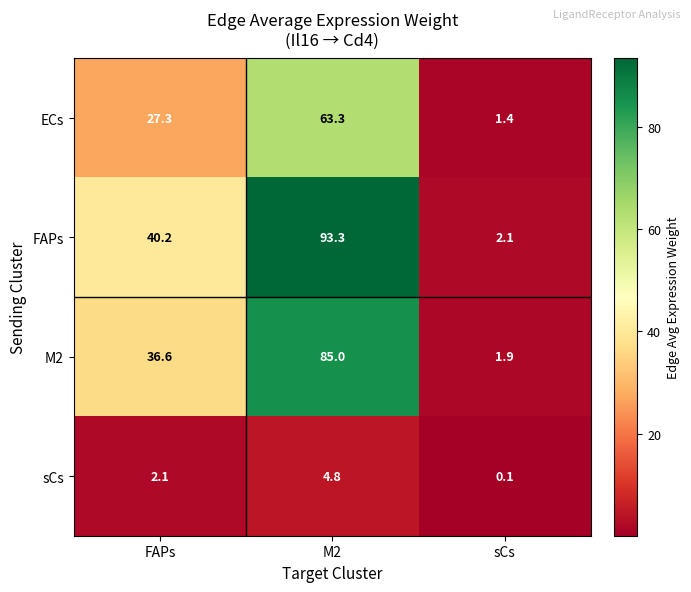

Reading left to right, list all the values displayed in this chart.

ECs: FAPs=27.3	M2=63.3	sCs=1.4
FAPs: FAPs=40.2	M2=93.3	sCs=2.1
M2: FAPs=36.6	M2=85.0	sCs=1.9
sCs: FAPs=2.1	M2=4.8	sCs=0.1